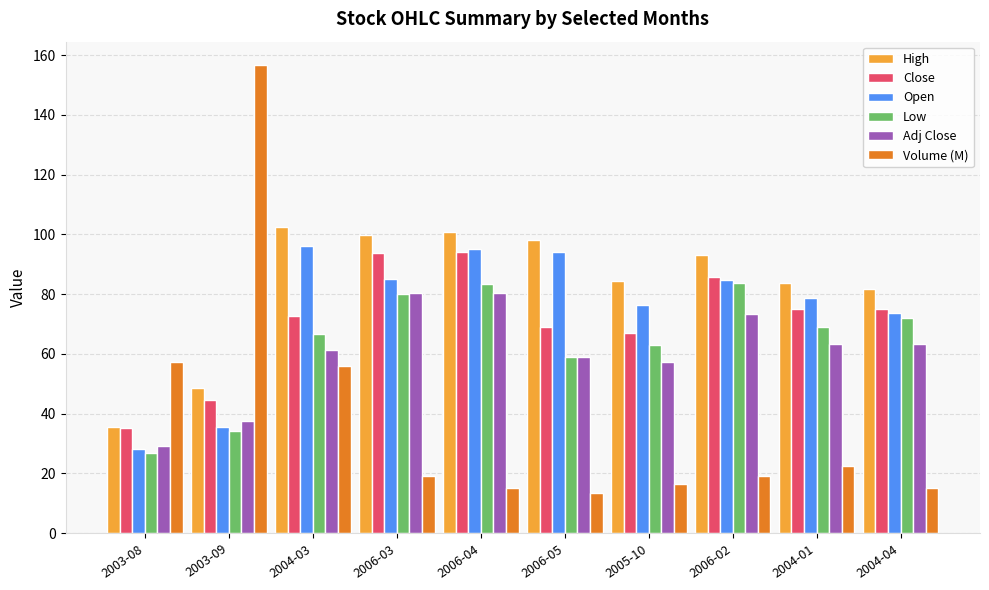

How many bars are there in total?

60